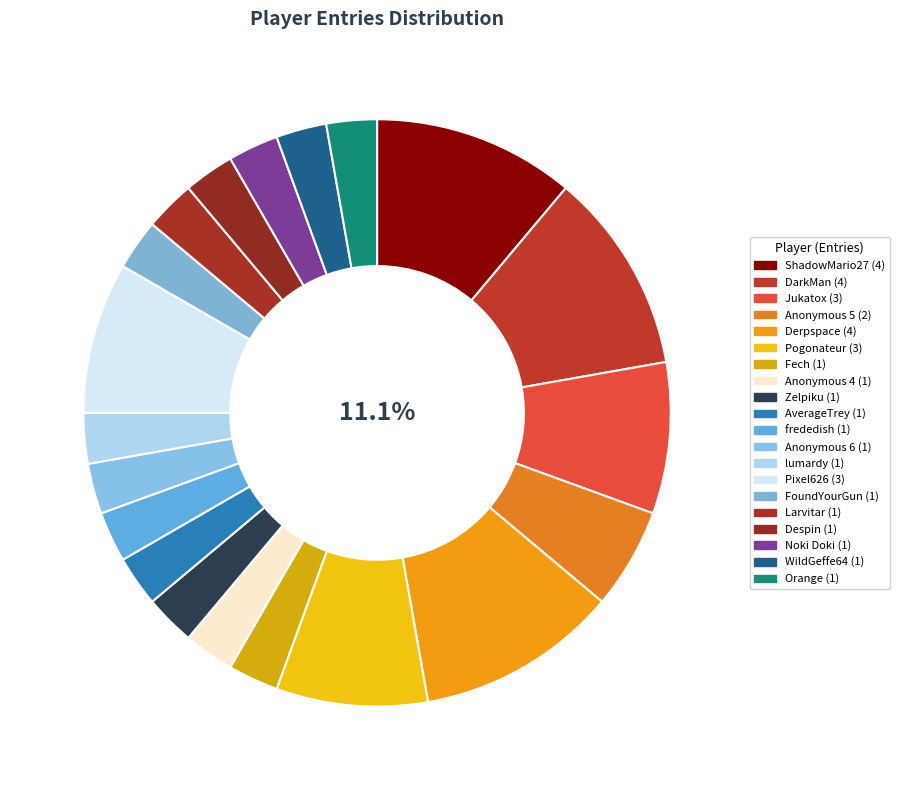

What is the smallest slice in the pie chart?

Fech